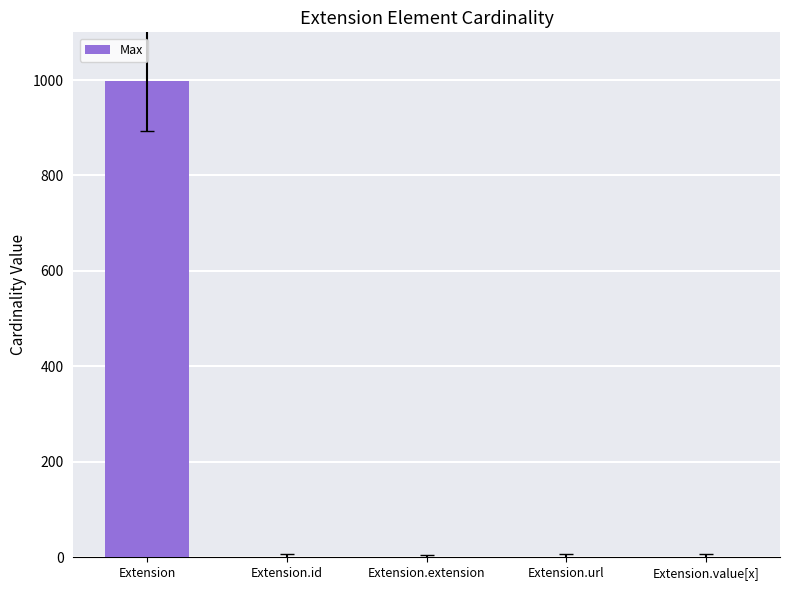

What is the sum of all values?

1002